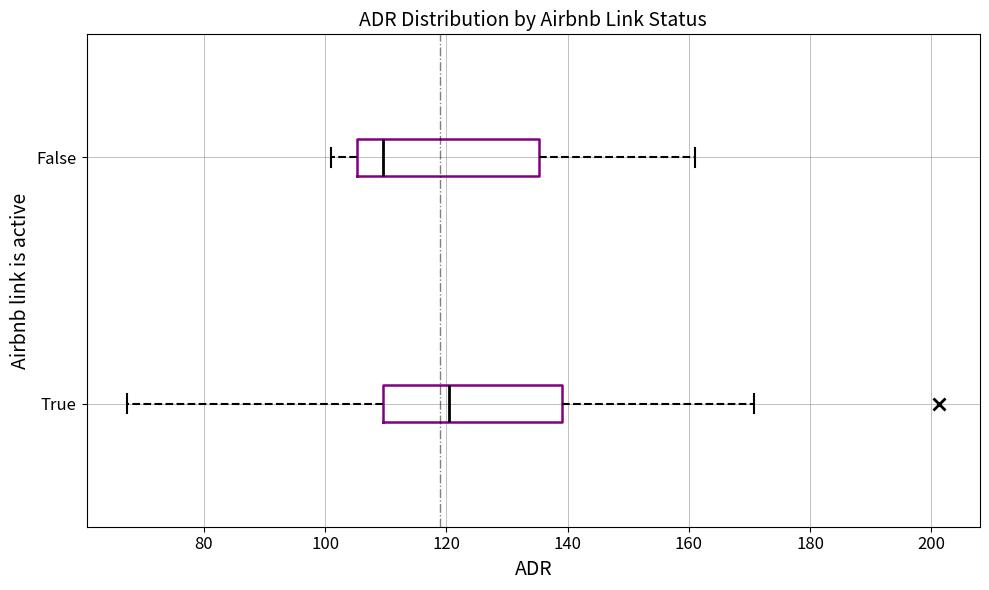

Which box has the furthest to the right median line?

True